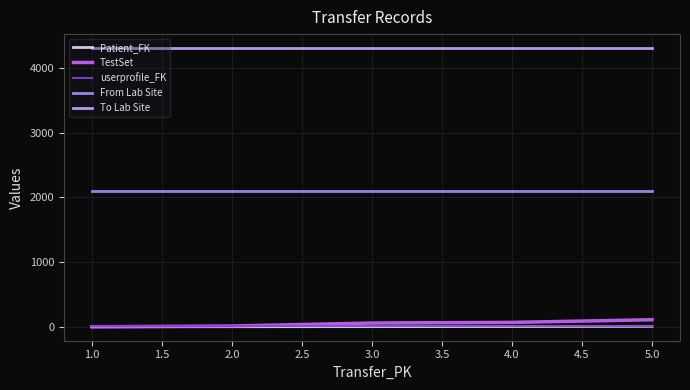

True or false: To Lab Site and userprofile_FK intersect in this chart.

False